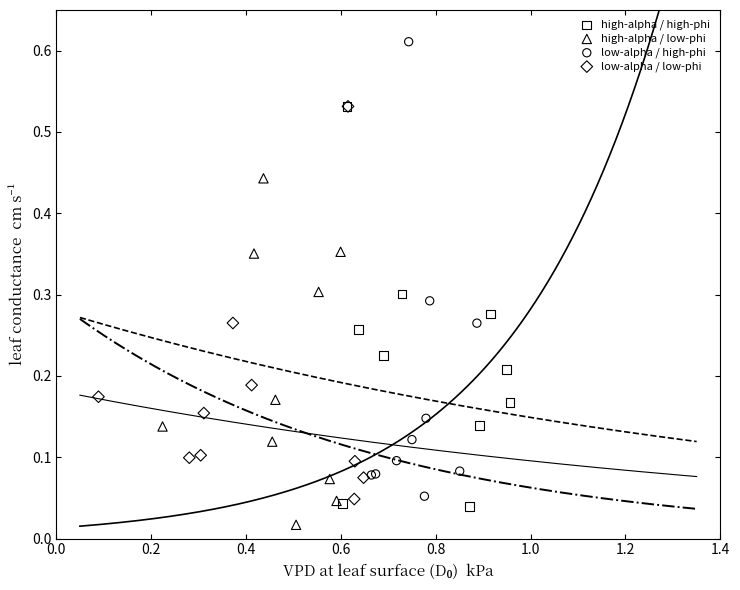

Which series contains the highest Y value?

low-alpha / high-phi